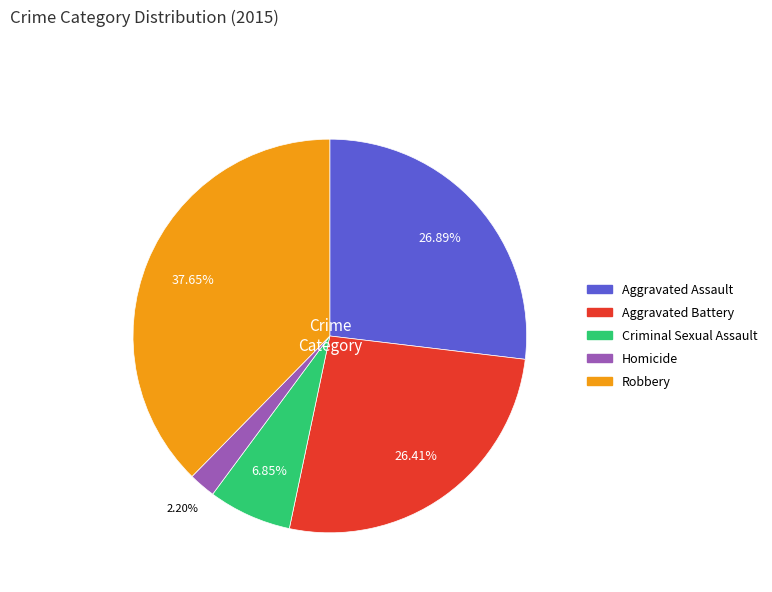

What percentage is the Robbery slice, to the nearest percent?

38%